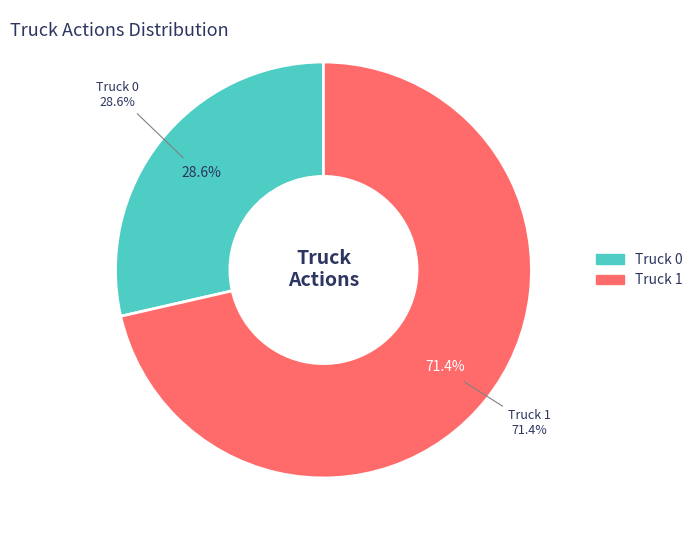

To the nearest percent, what is the difference between the largest and smallest slice percentages?

43%